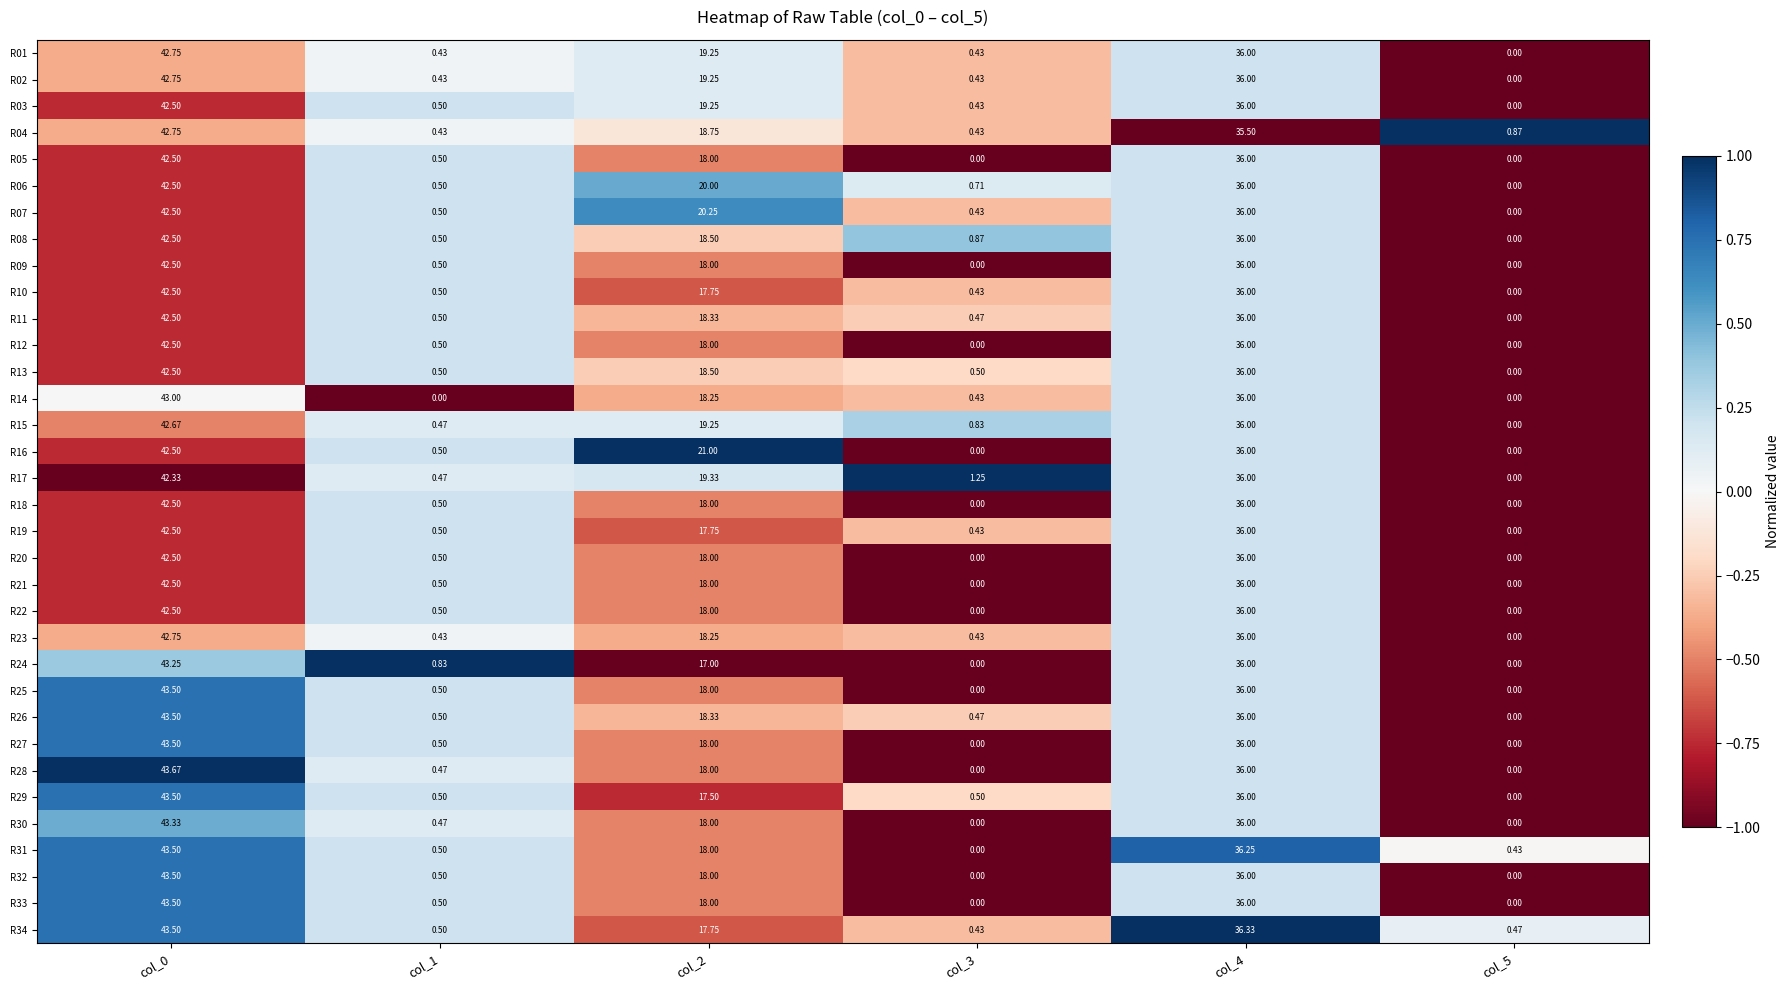

At how many categories does at least one series exceed 0?

6